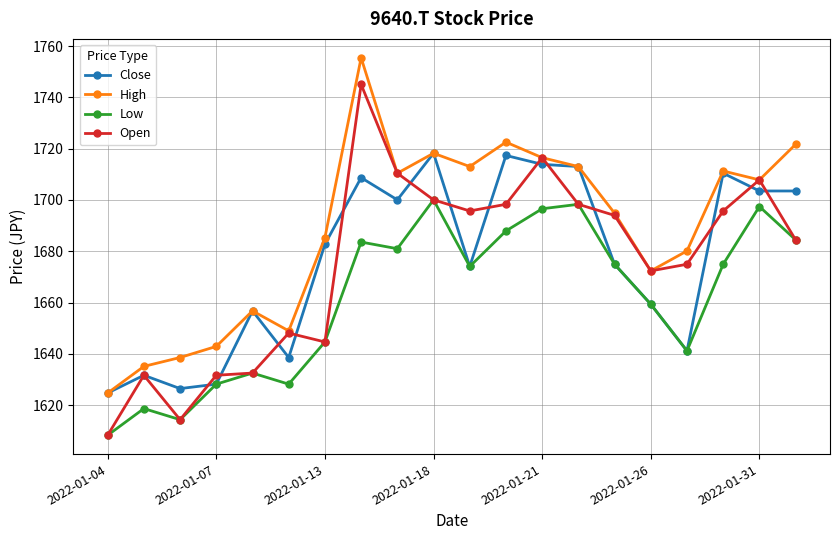

Which series has the largest range (max minus min)?

Open